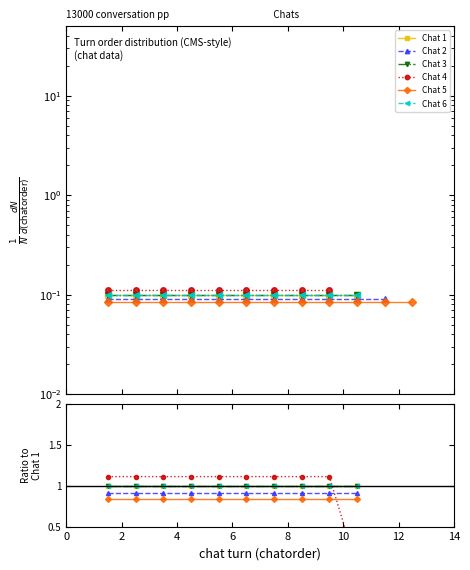

Which series has the largest total across all categories?

Chat 1